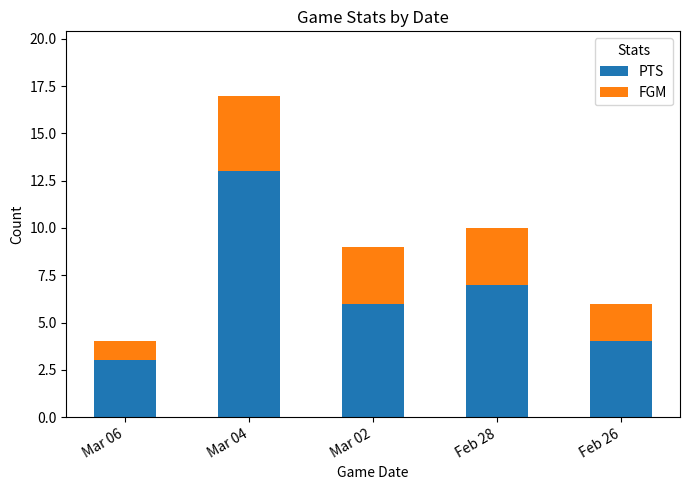

Reading right to left, transcribe the values for PTS.

Feb 26=4	Feb 28=7	Mar 02=6	Mar 04=13	Mar 06=3